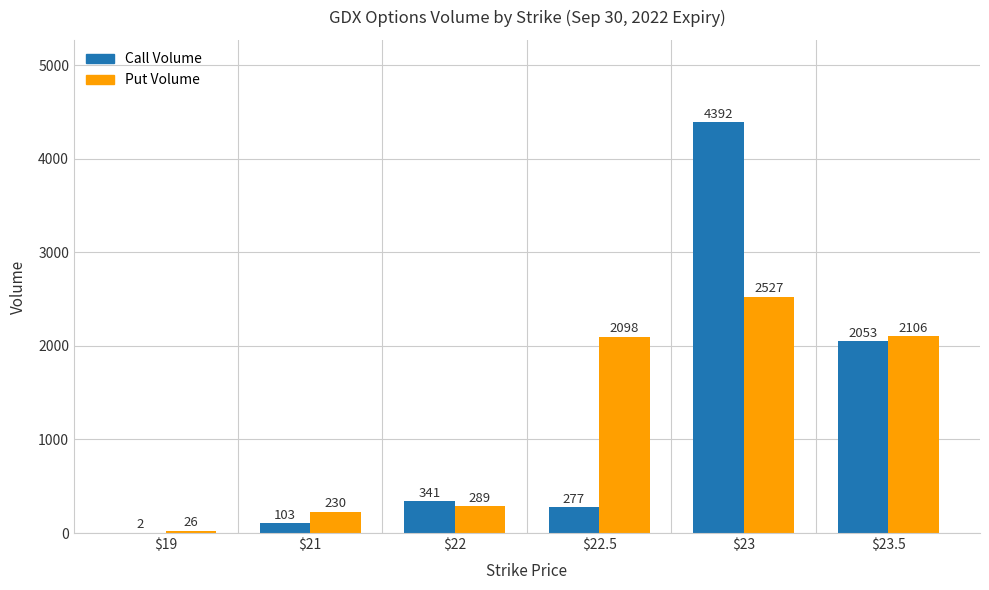

What is the total value across all series at $22?

630